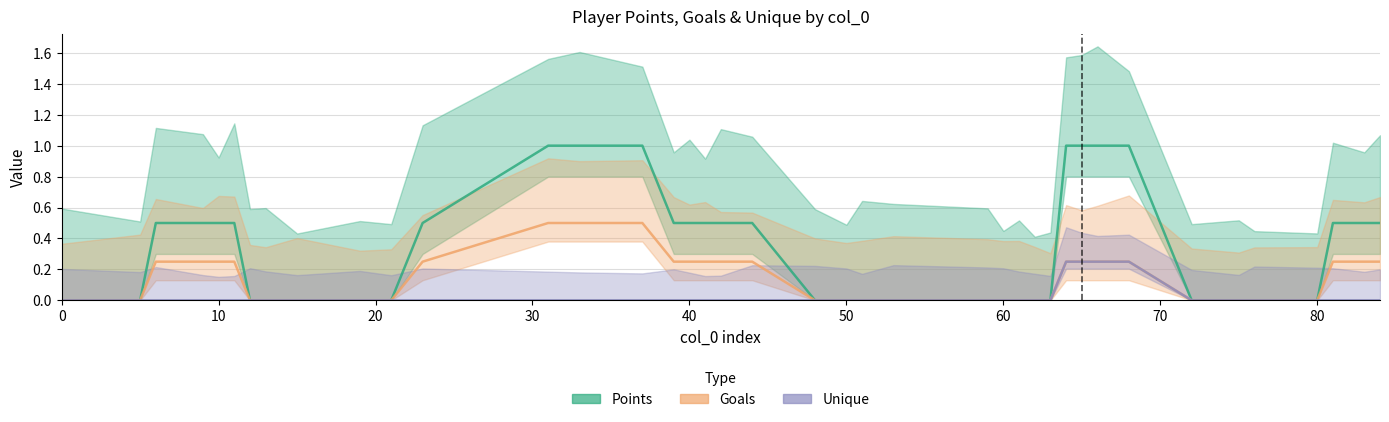

How many values in the Unique series exceed 0?

4